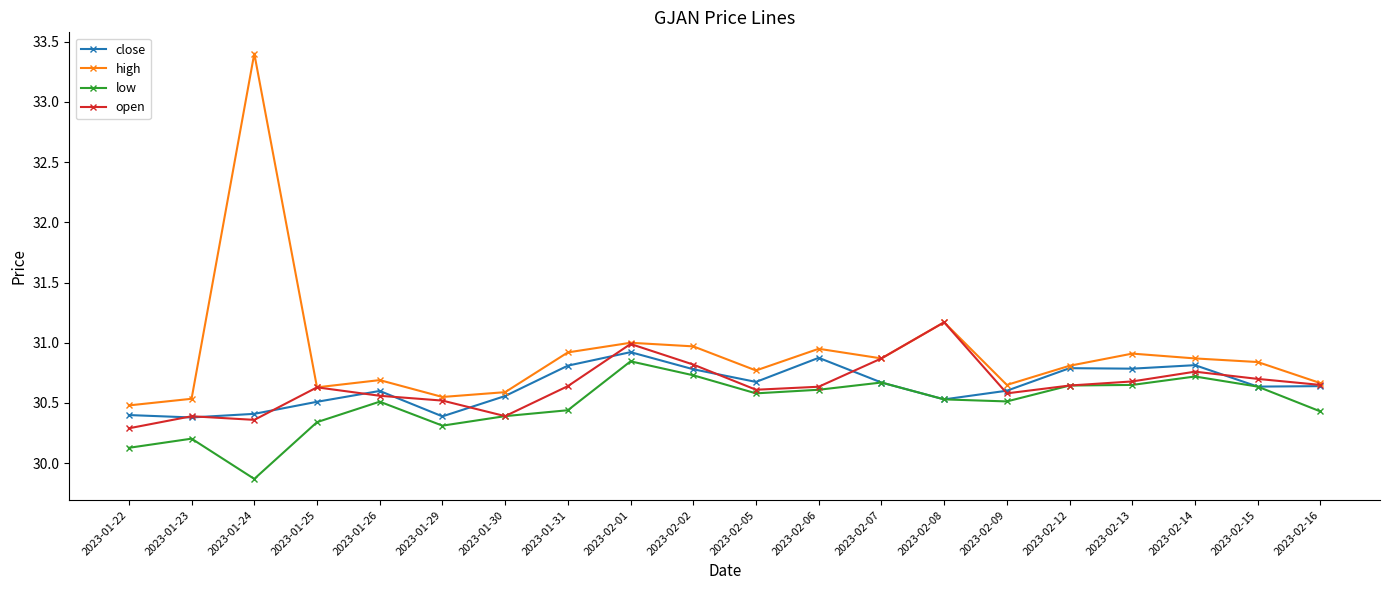

How many lines are shown in the chart?

4